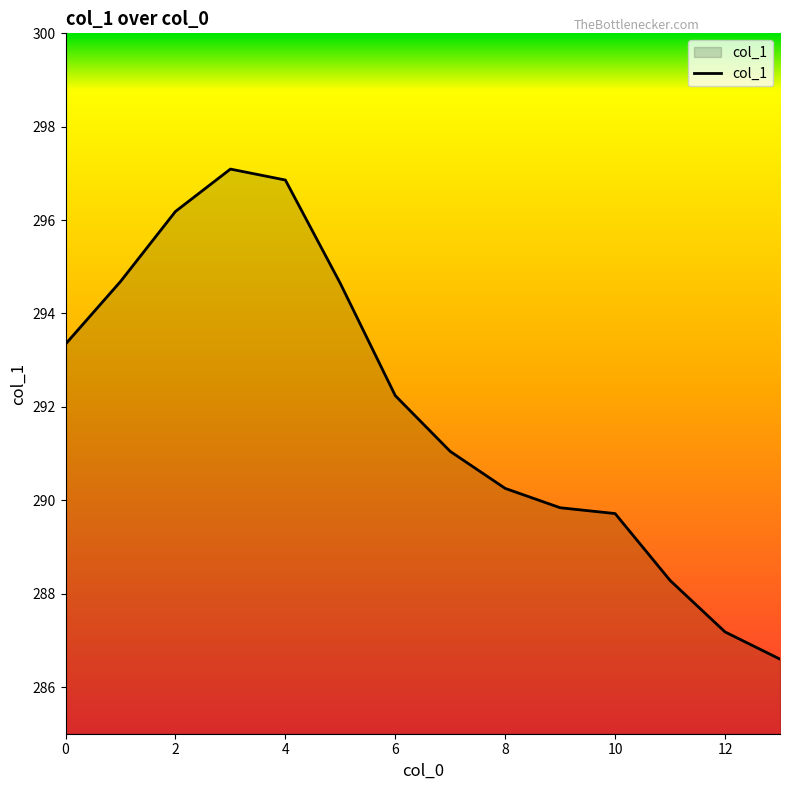

What is the difference between the maximum and minimum values?

10.5